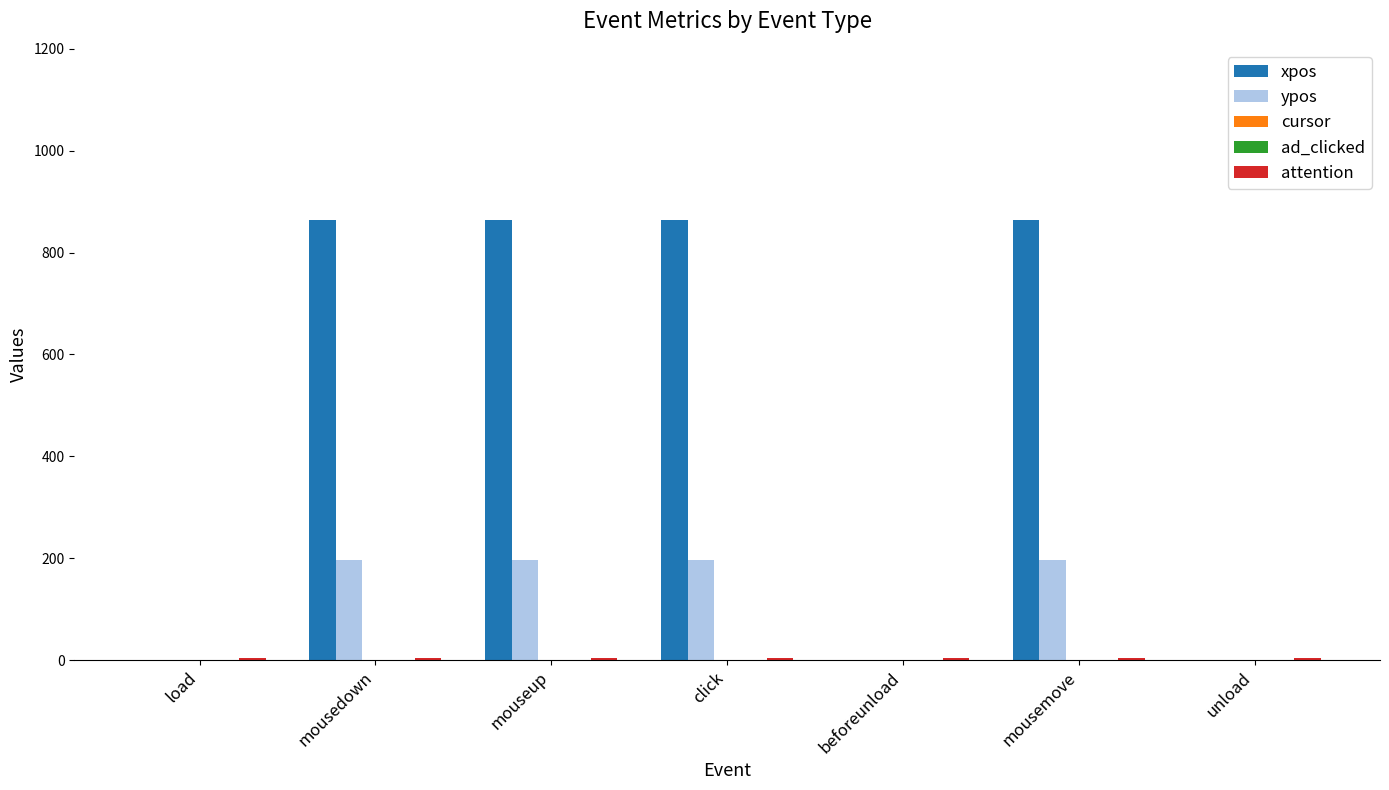

Which series changed the most between mouseup and unload?

xpos